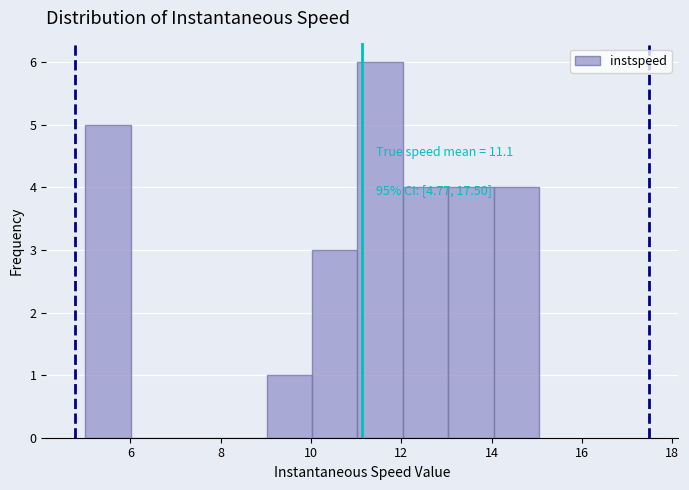

Over which range of the x-axis is the bar tallest?

11 to 12